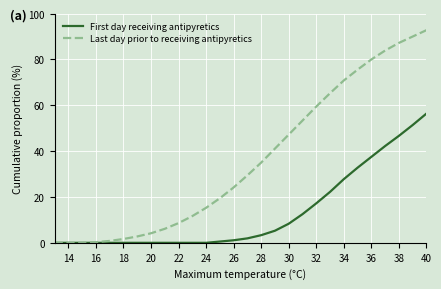

Which series has the widest spread of values?

Last day prior to receiving antipyretics